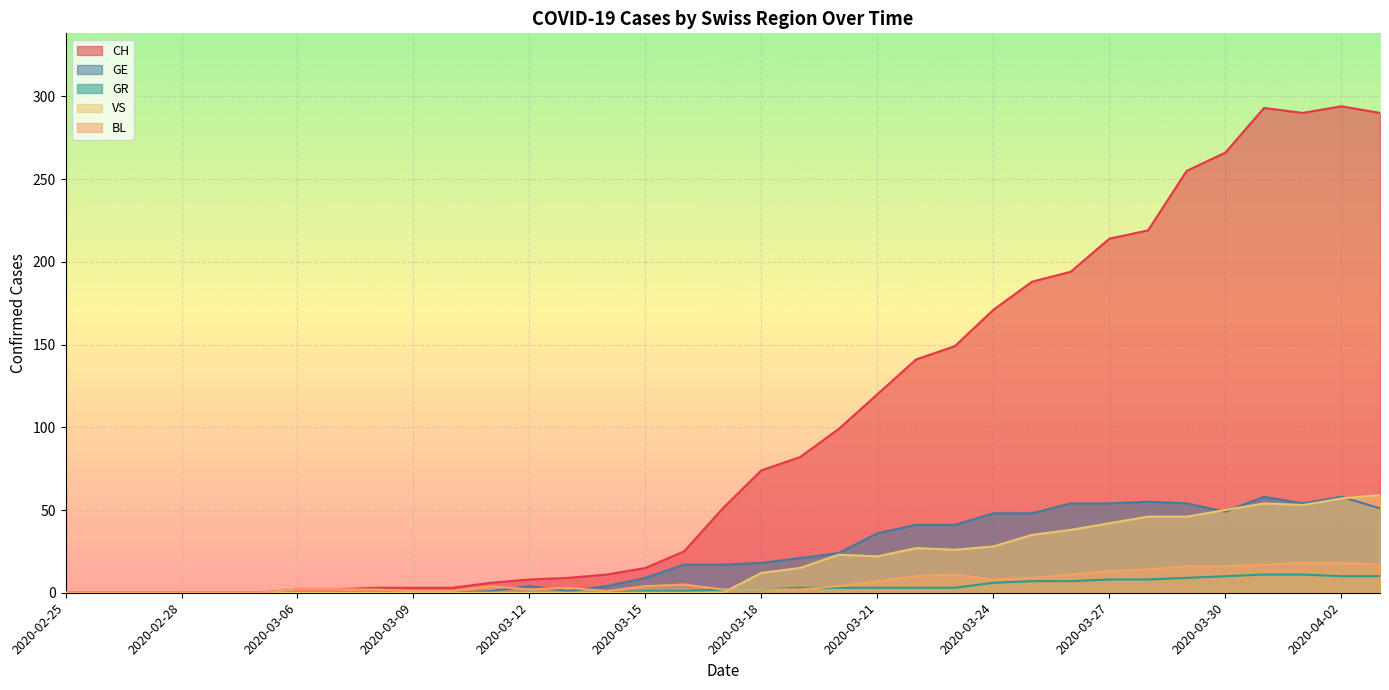

Rank the series at 2020-03-10 from lowest to highest value.

GE, GR, VS, BL, CH